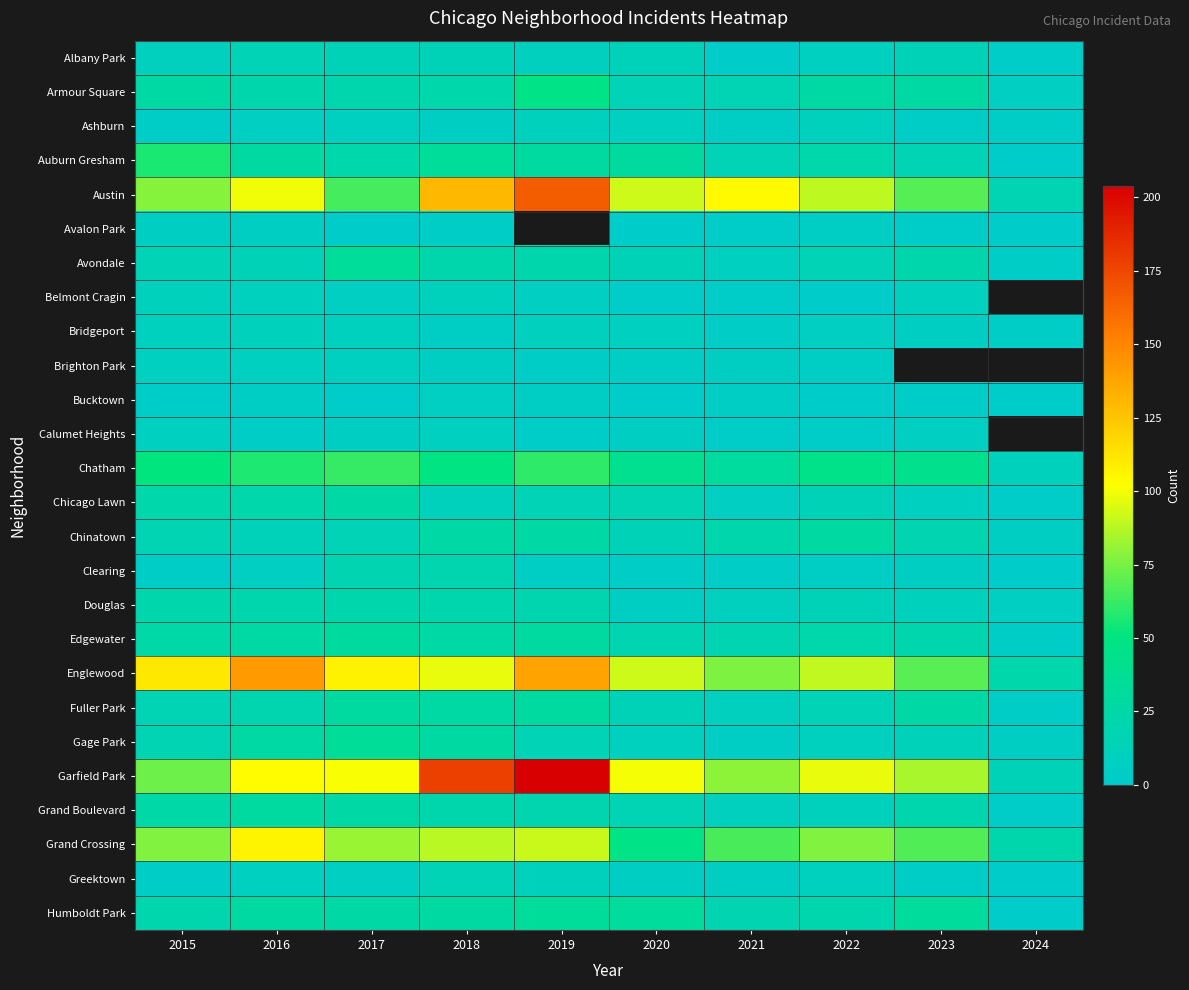

Which series has the widest spread of values?

Garfield Park